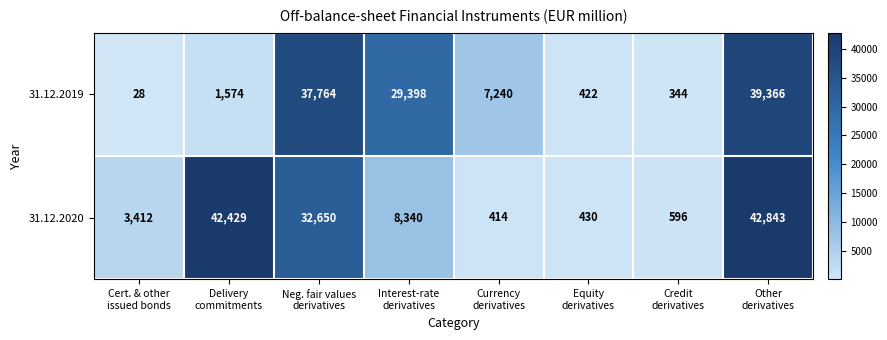

What is the smallest value displayed?

28